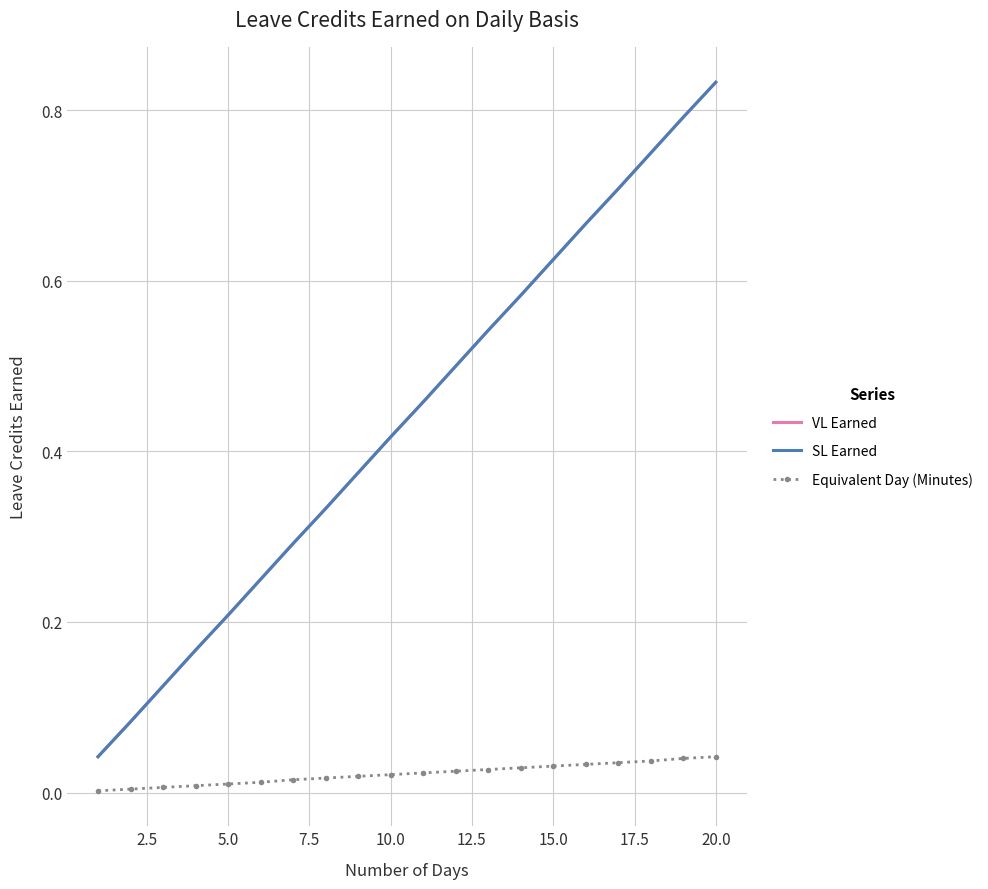

True or false: Equivalent Day (Minutes) and VL Earned cross at least once.

False